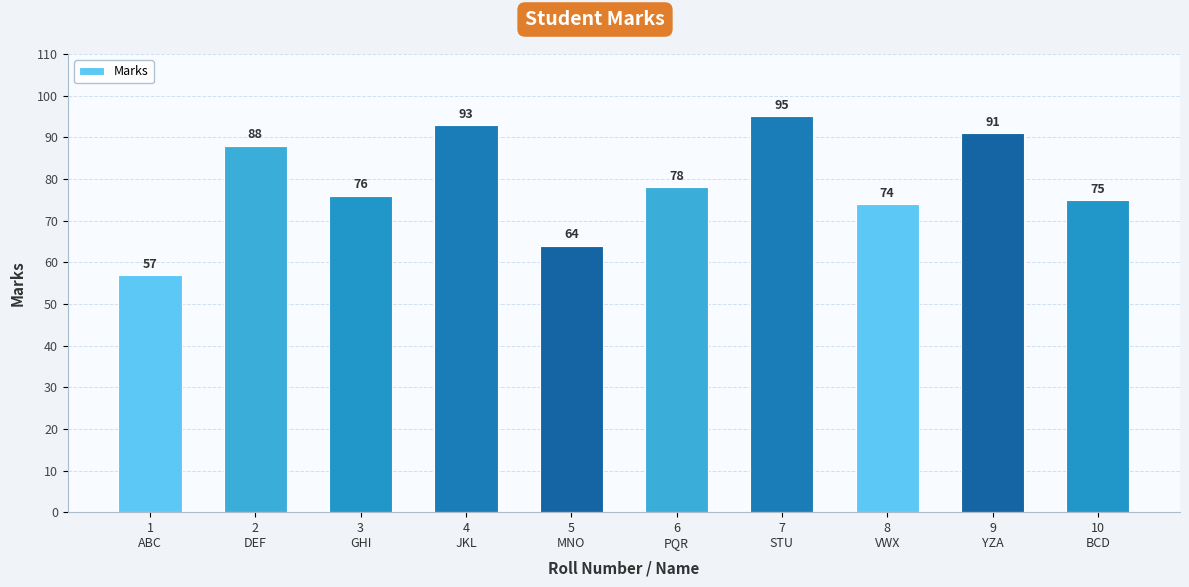

What is the sum of the values at 6
PQR and 4
JKL?

171